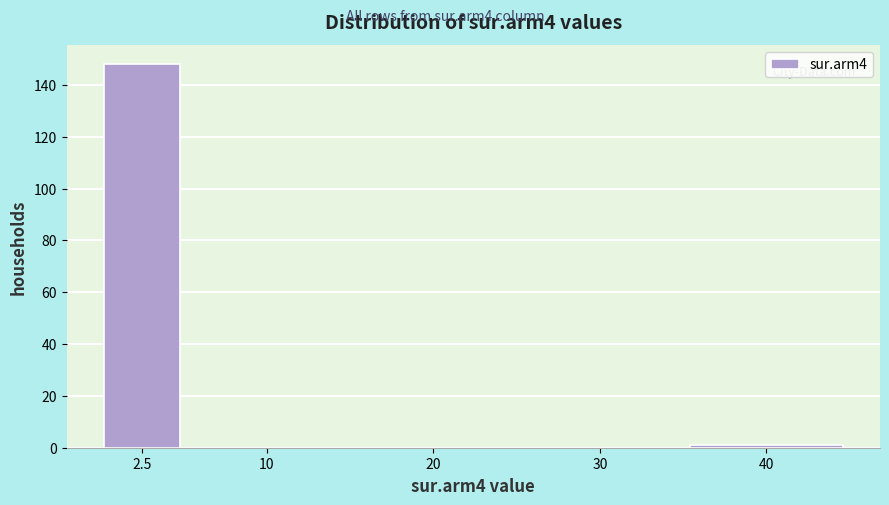

Reading right to left, list all the values displayed in this chart.

40=1	30=0	20=0	10=0	2.5=148